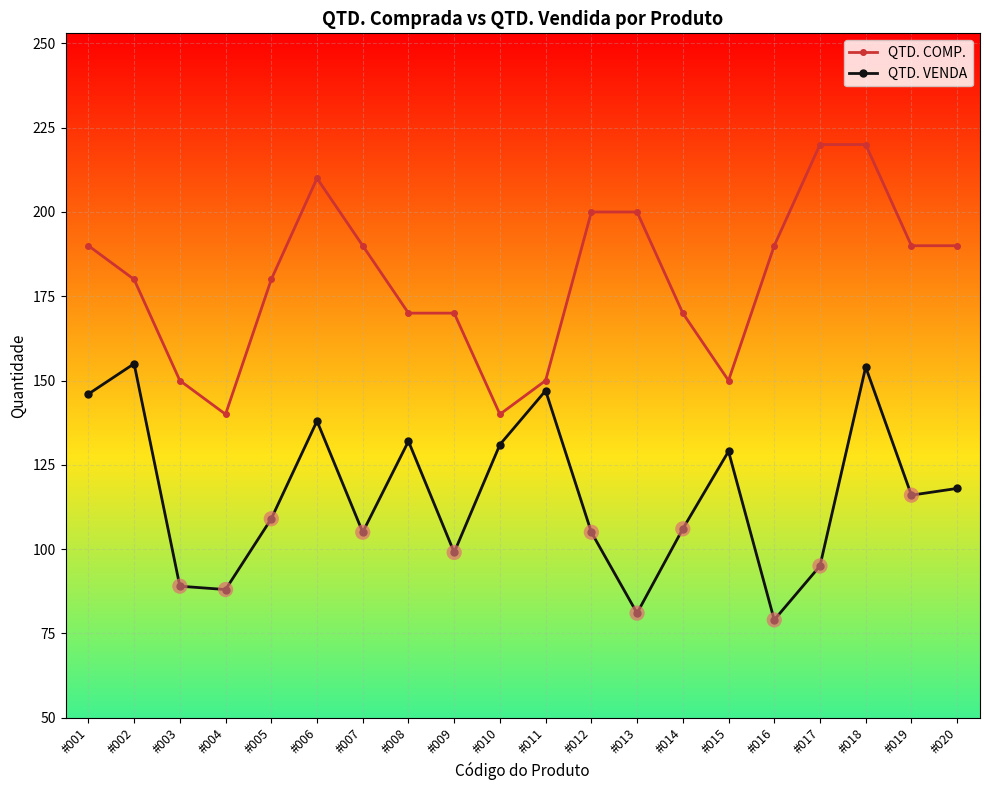

What is the spread (max minus min) of values at #010?

9